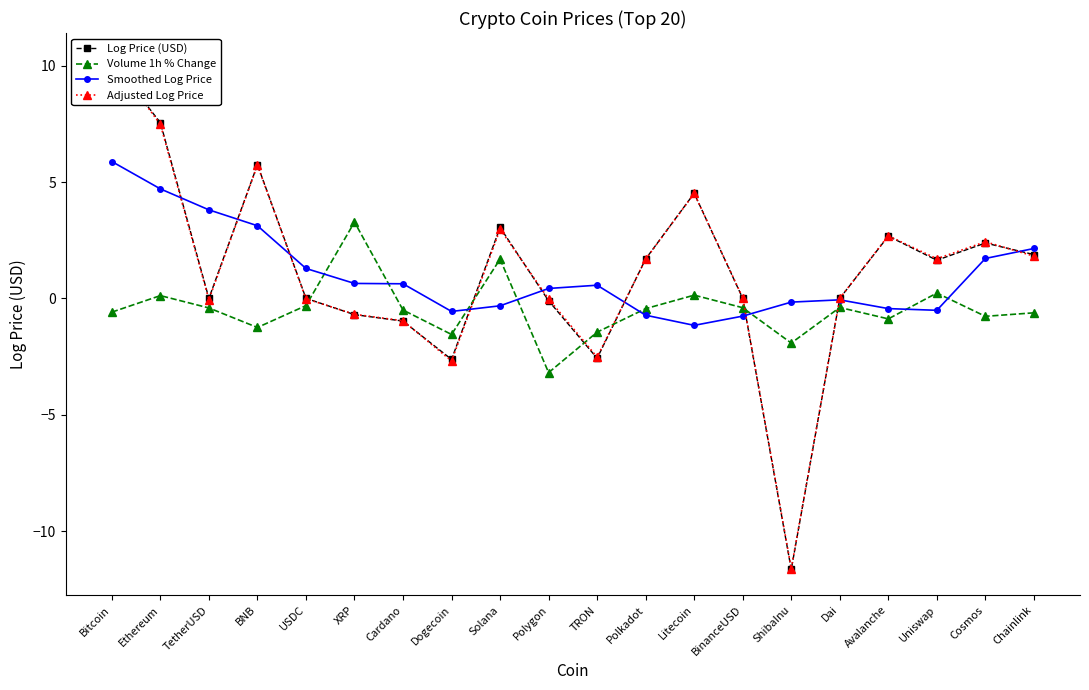

What is the value of the Adjusted Log Price point at the 12th from the left?

1.7